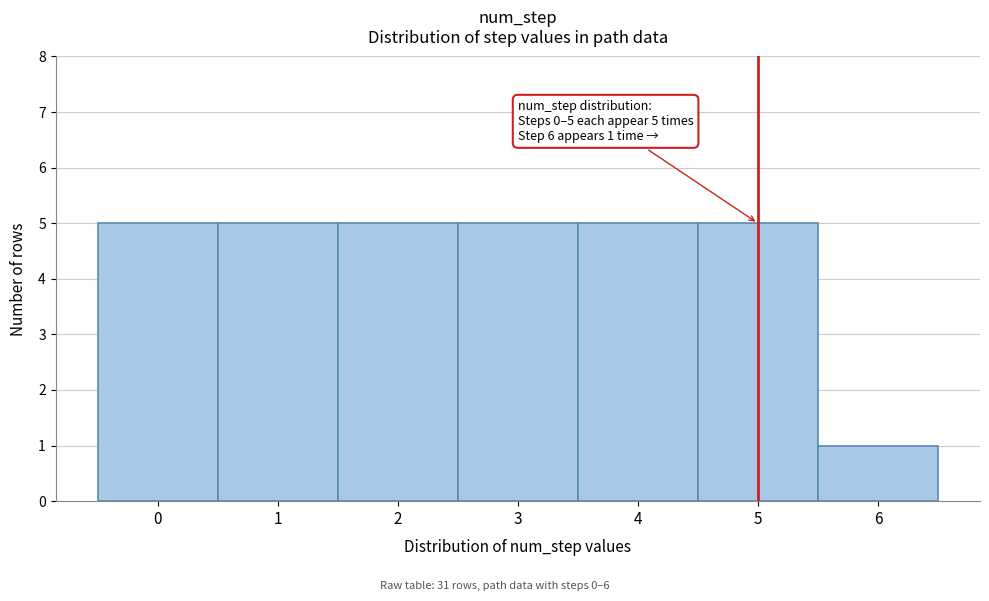

Reading left to right, what are all the values shown in this chart?

5	5	5	5	5	5	1